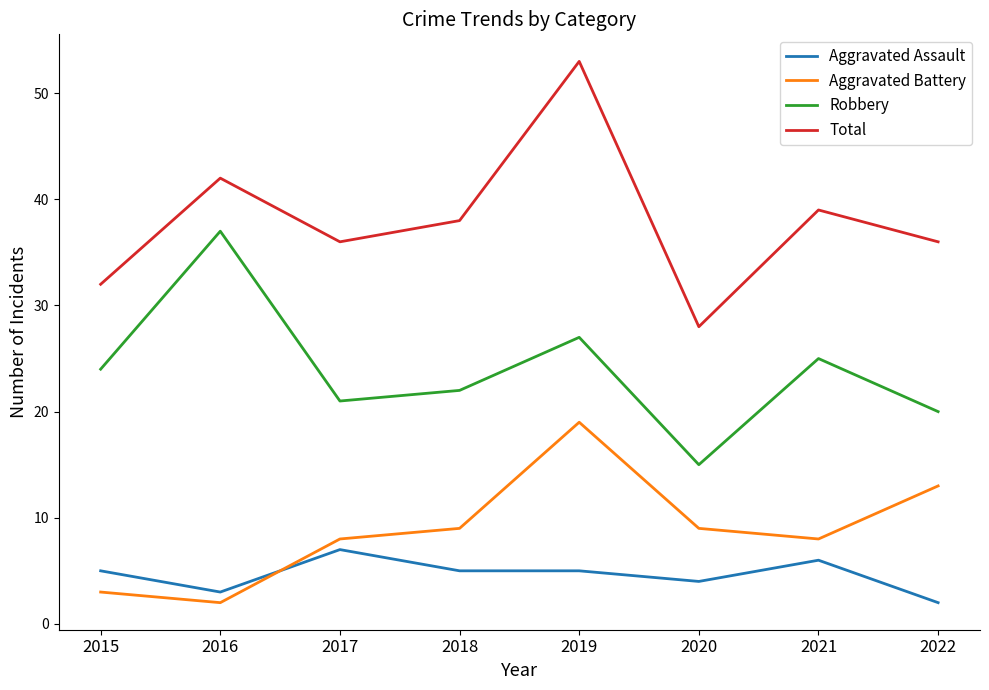

True or false: Aggravated Battery and Aggravated Assault intersect in this chart.

True